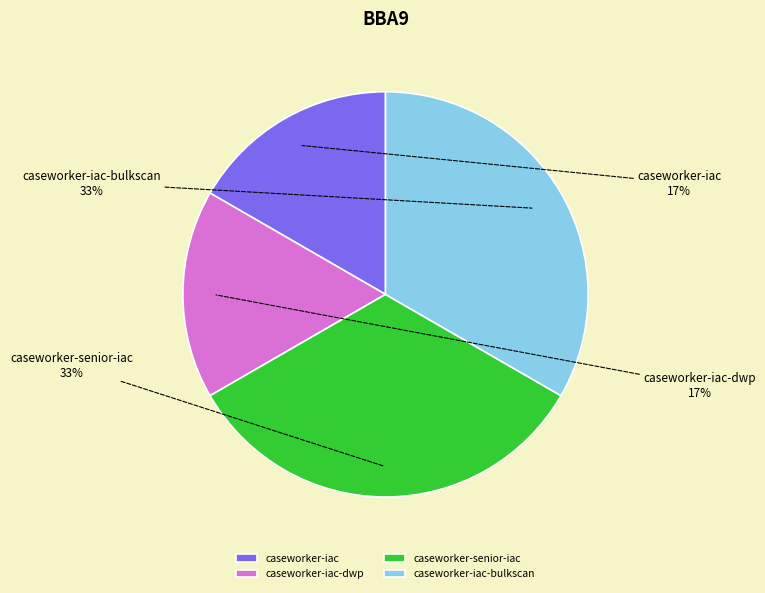

Combined, do caseworker-iac-bulkscan and caseworker-senior-iac account for over 50%?

Yes